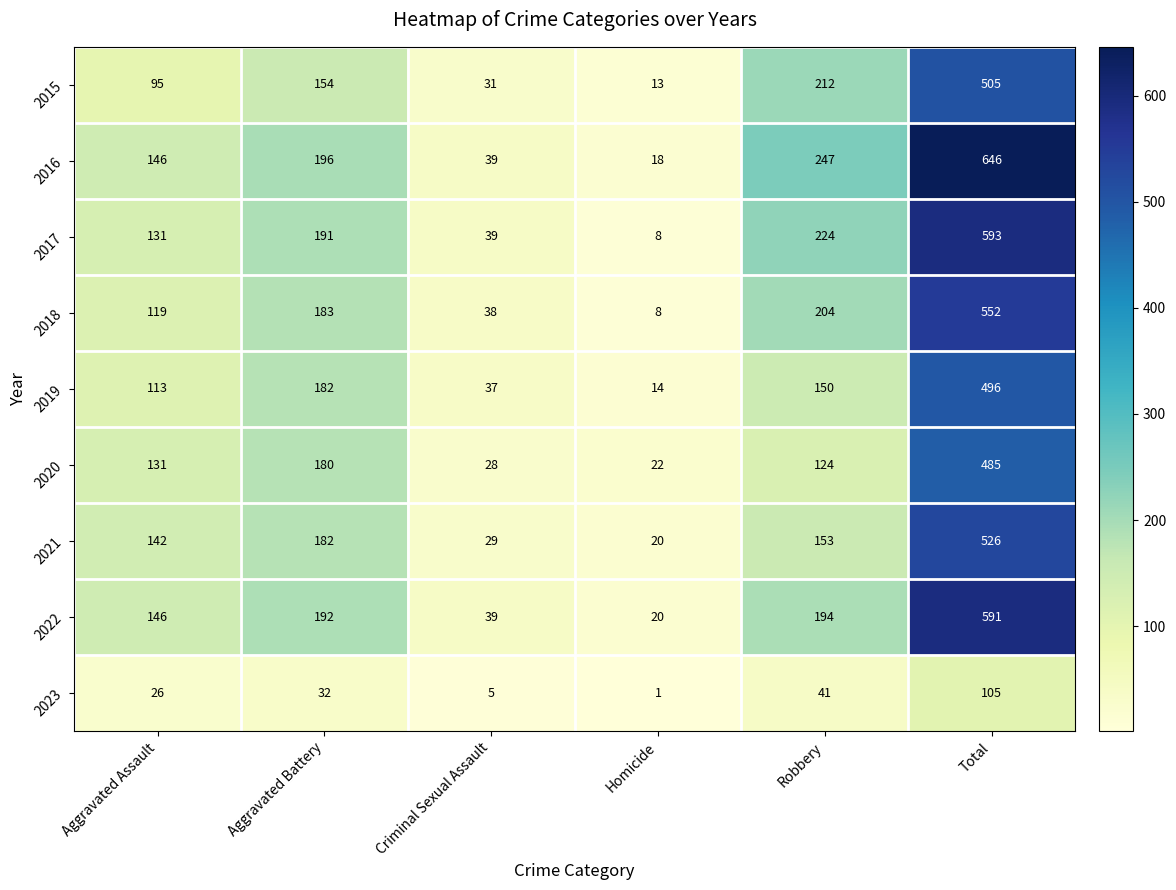

The 2017 series shows 593 at Total. True or false?

True